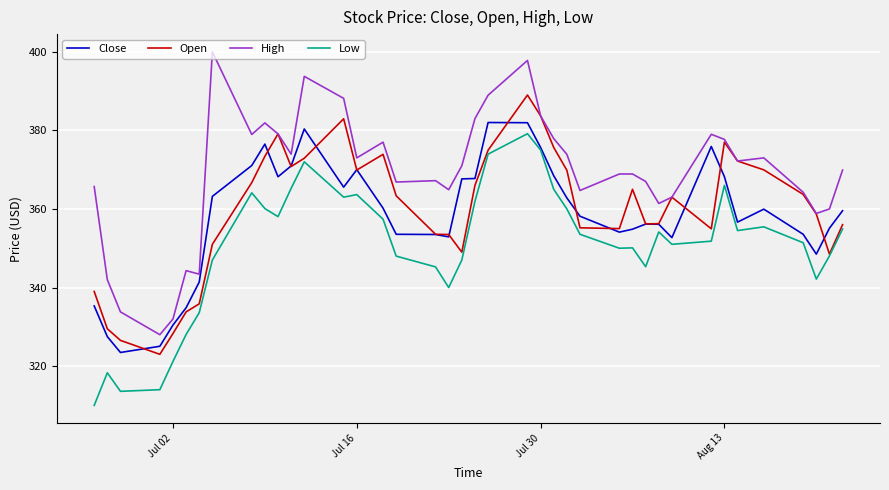

What is the minimum value for High?

328.0